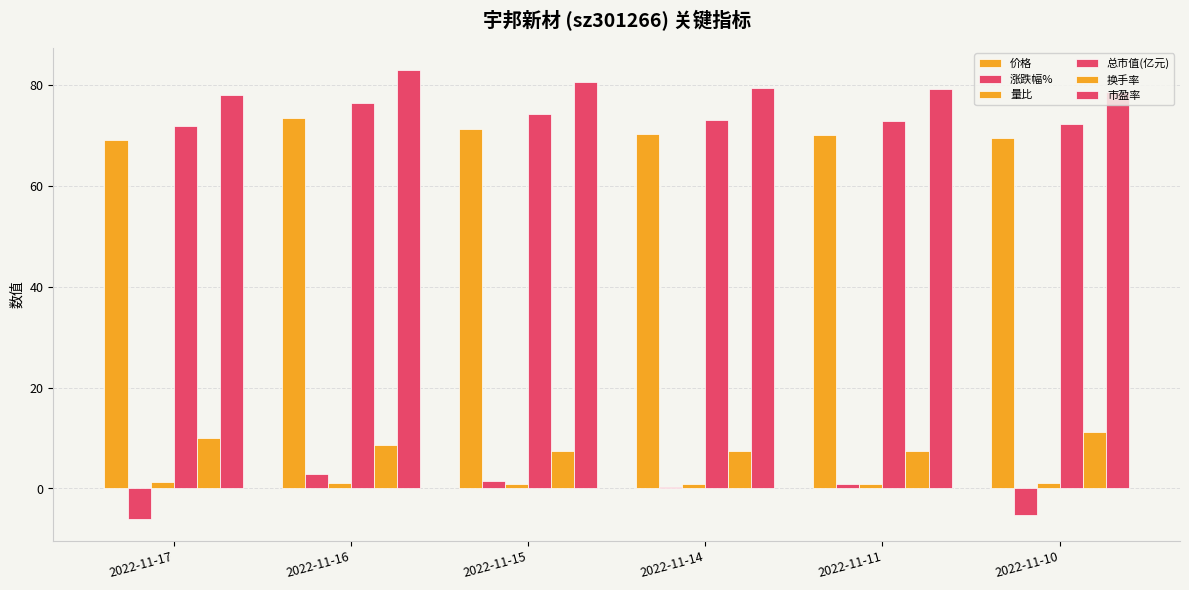

What is the maximum value for 总市值(亿元)?

76.3